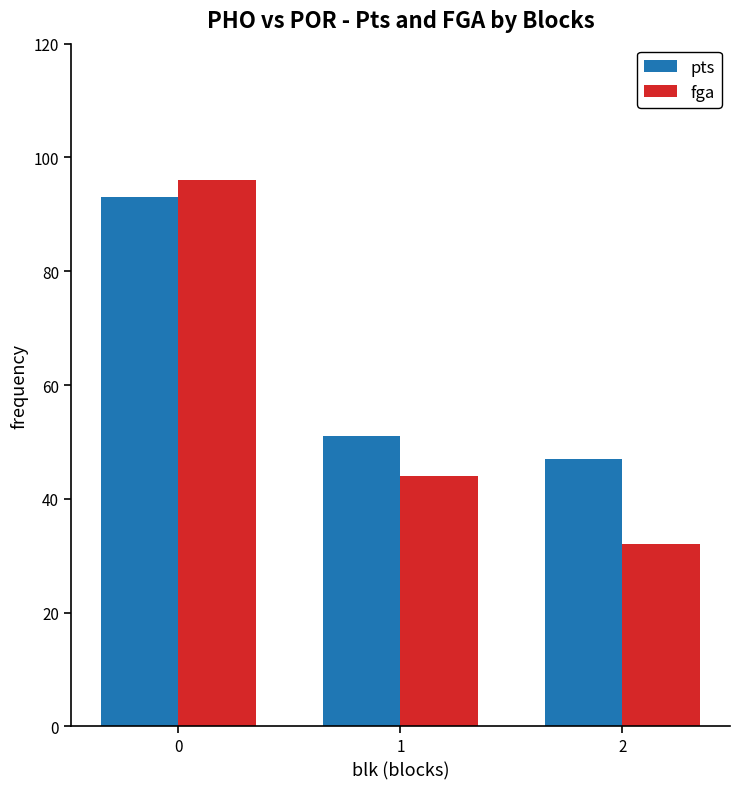

Which series has the largest total across all categories?

pts